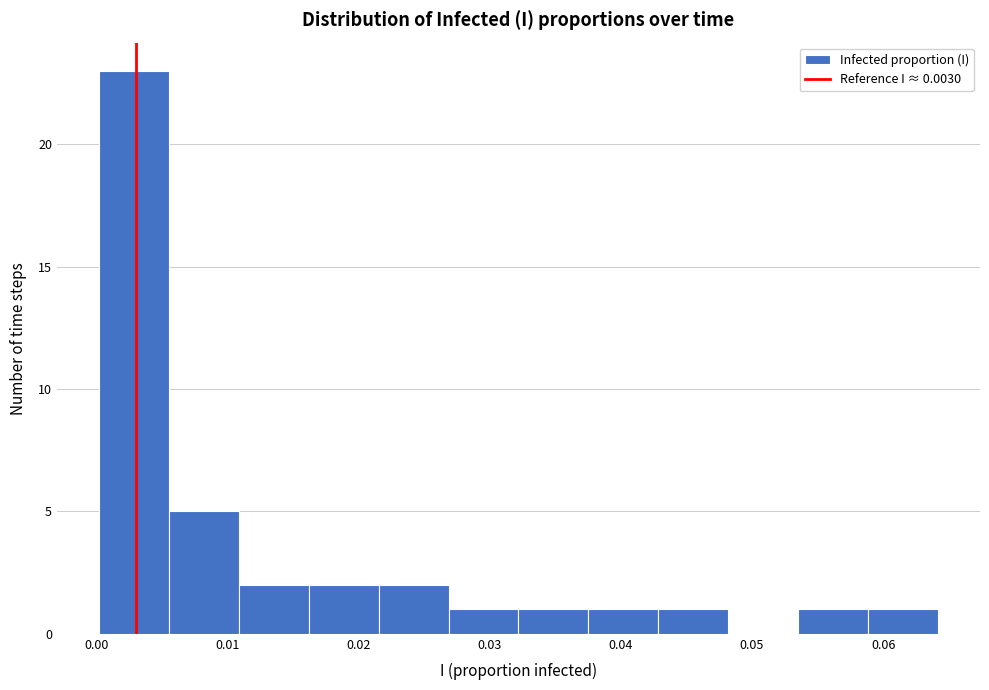

Over which range of the x-axis is the bar tallest?

0.000 to 0.006